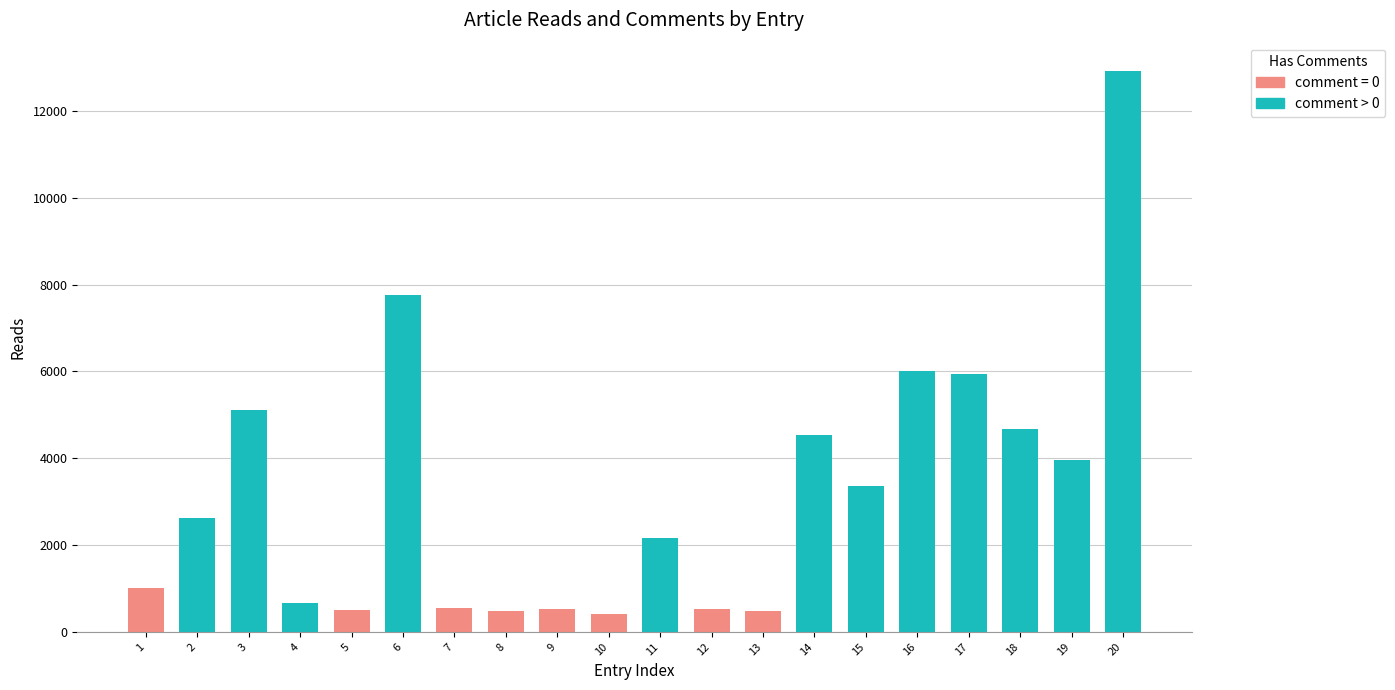

Is it true that the value at 15 is 946?

False